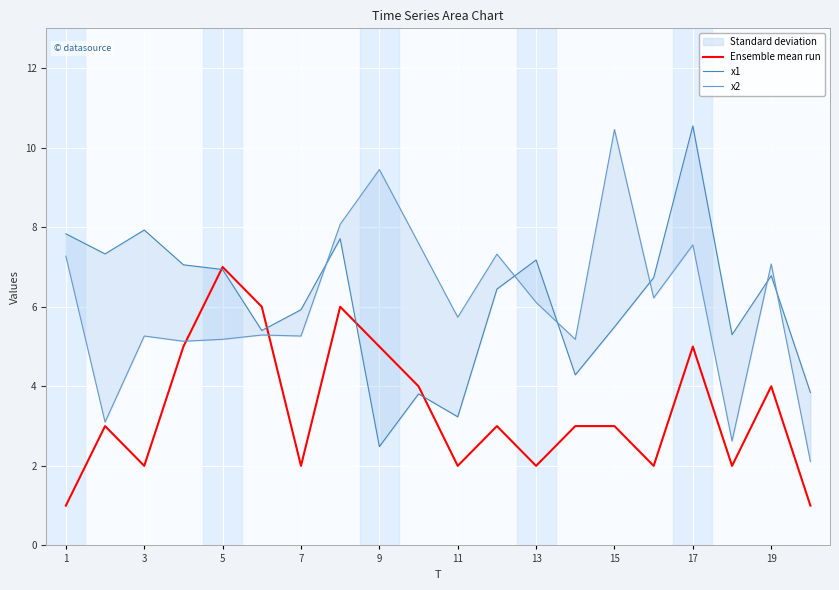

What is the sum of the Ensemble mean run values at 17 and 3?

7